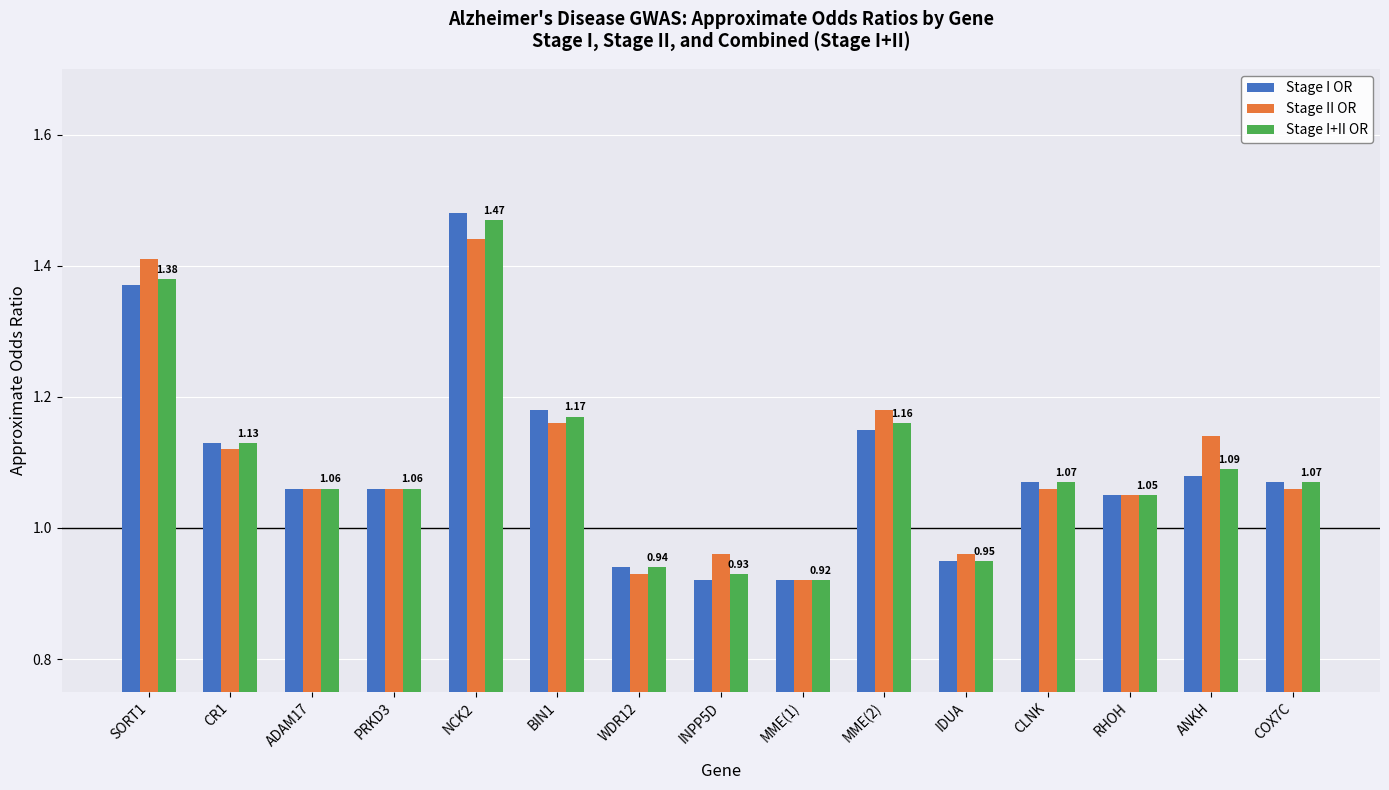

What is the total value across all series at ADAM17?

3.2